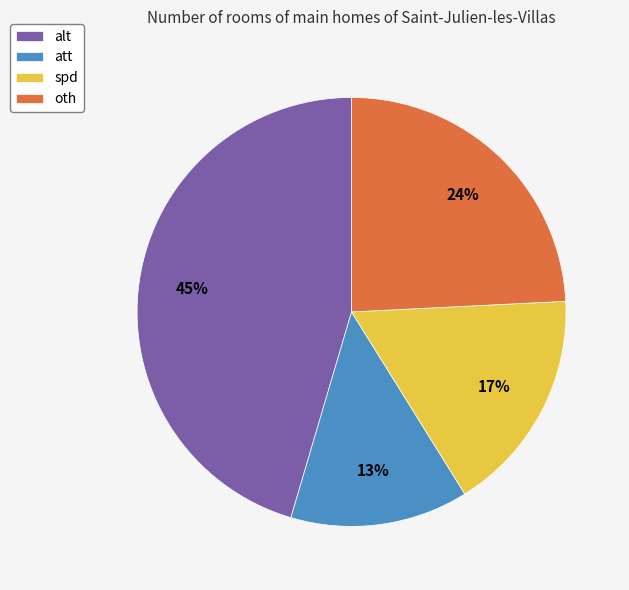

Is the sum of spd and oth greater than half?

No